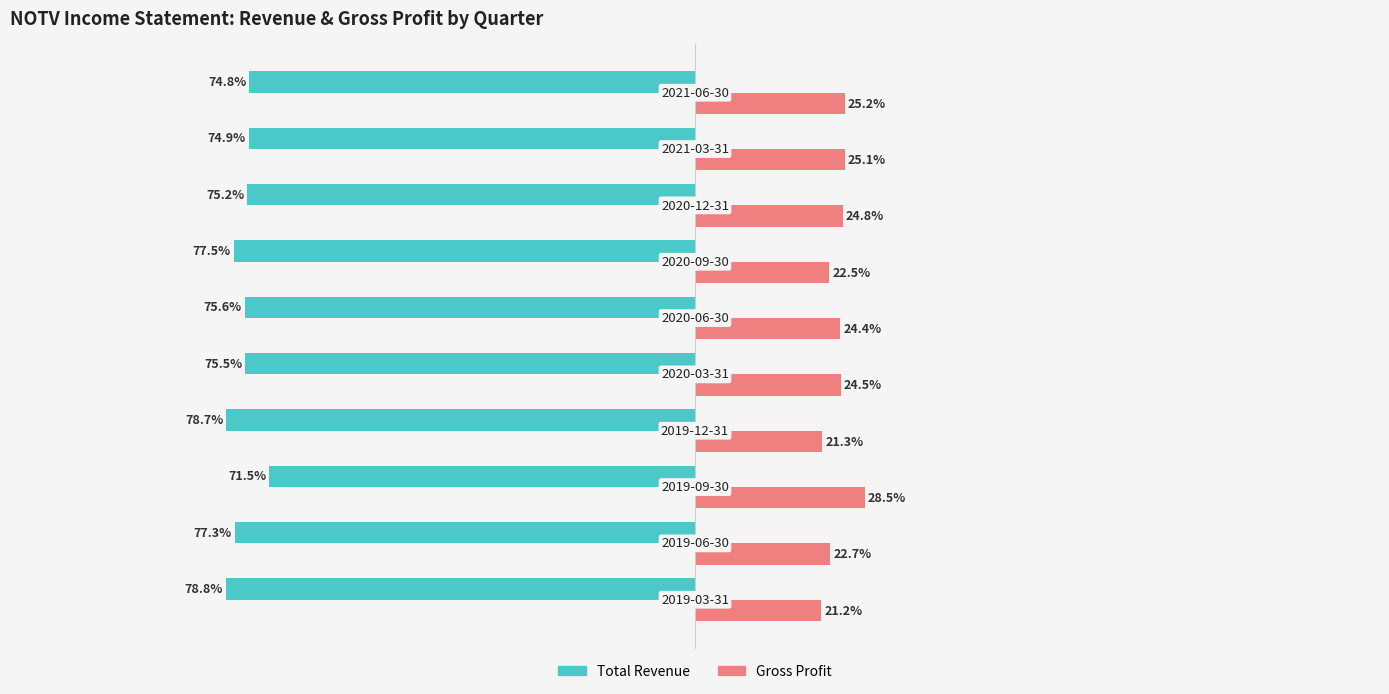

Rank the series by their maximum value, from highest to lowest.

Gross Profit, Total Revenue